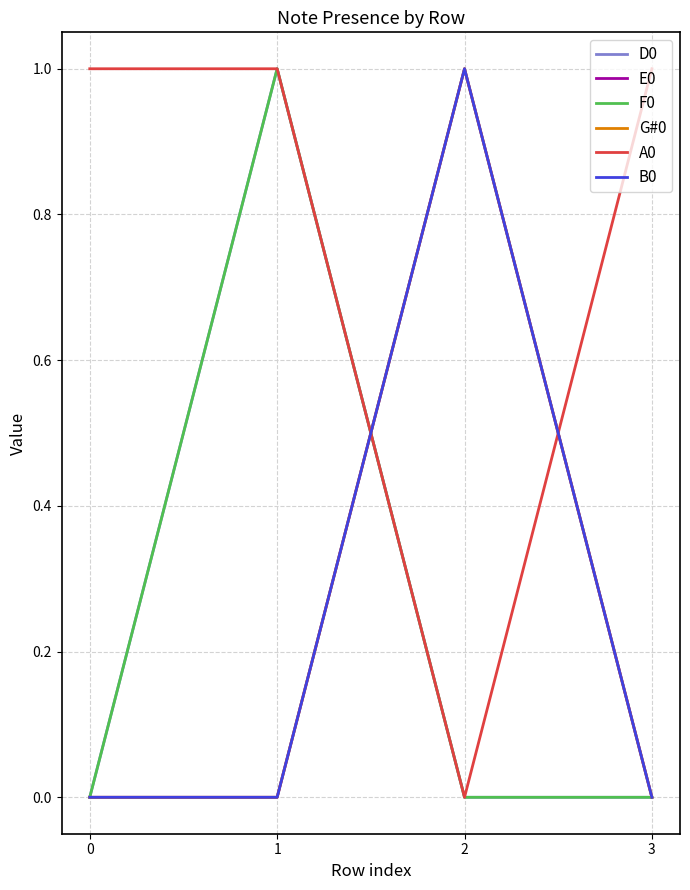

Where is the first local maximum for E0?

2